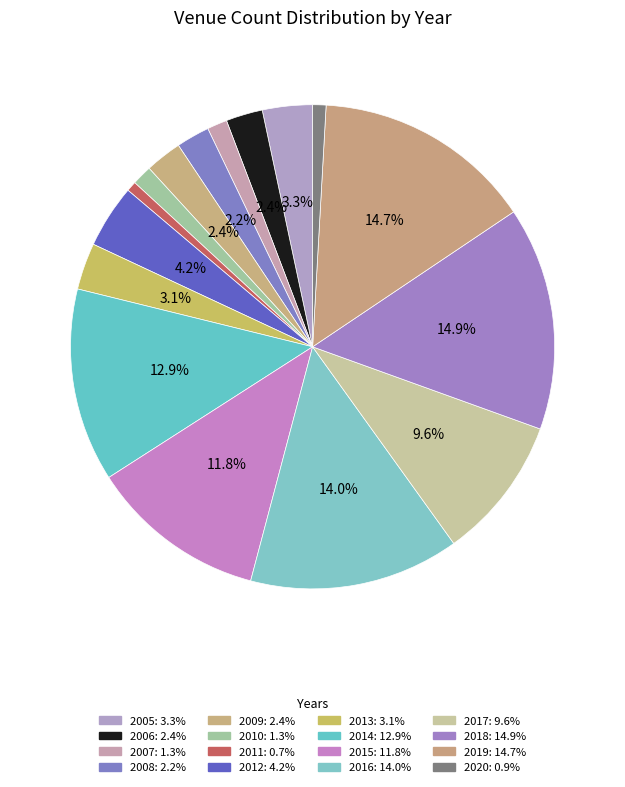

True or false: 2006 accounts for 2% of the total.

True